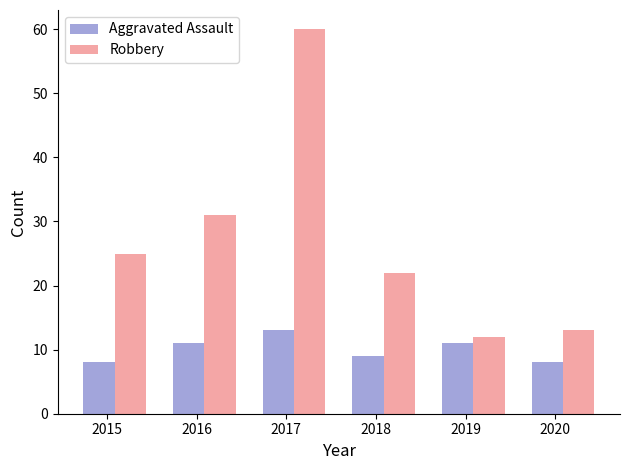

At which label does Aggravated Assault reach its peak?

2017